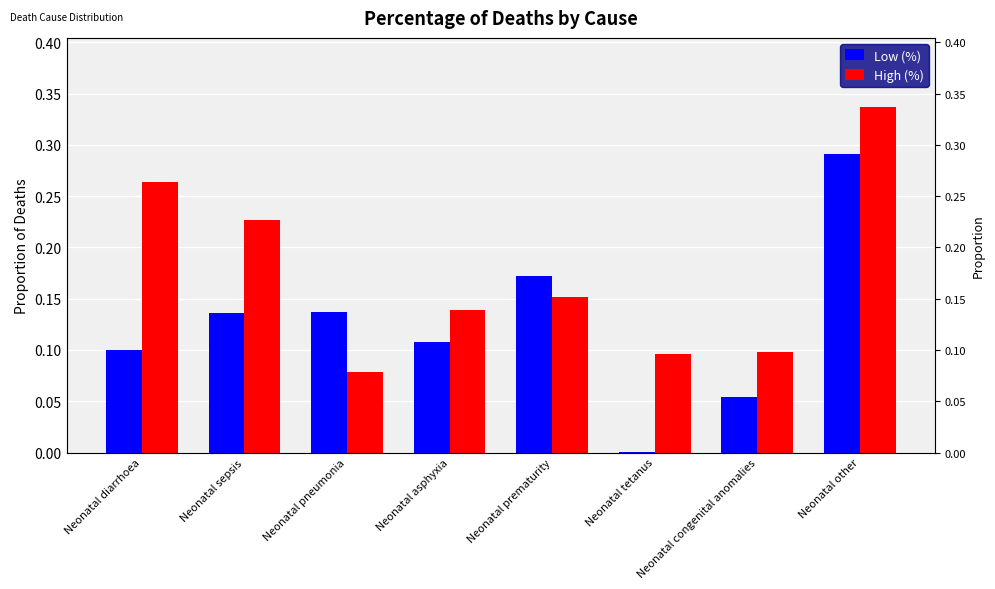

What is the maximum value shown in the chart?

0.3